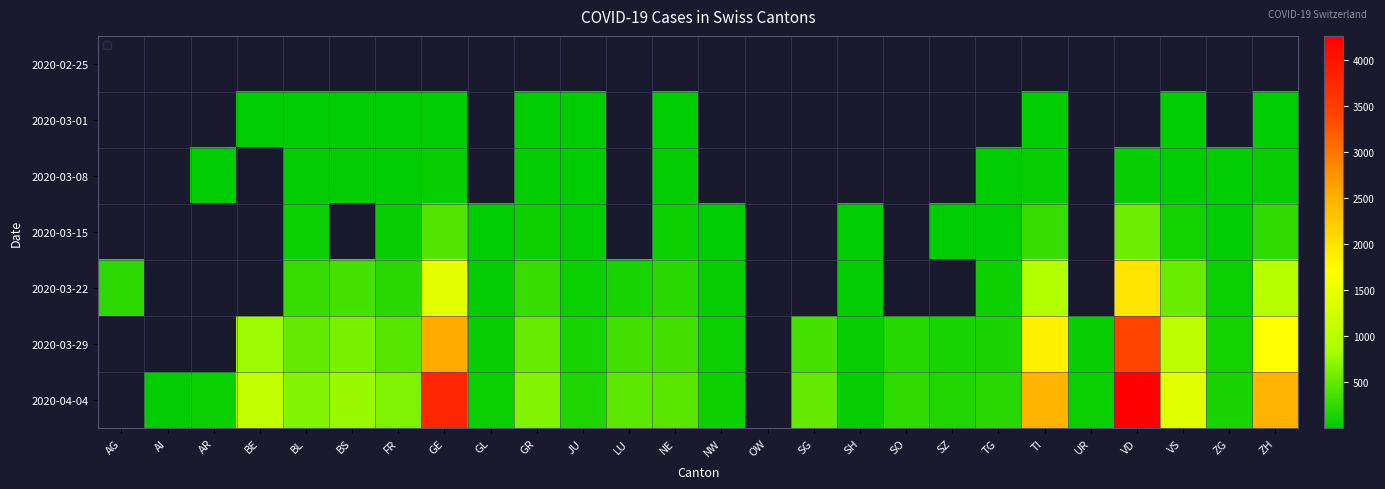

What is the difference between the 2020-03-22 values at NW and GE?

1409.0